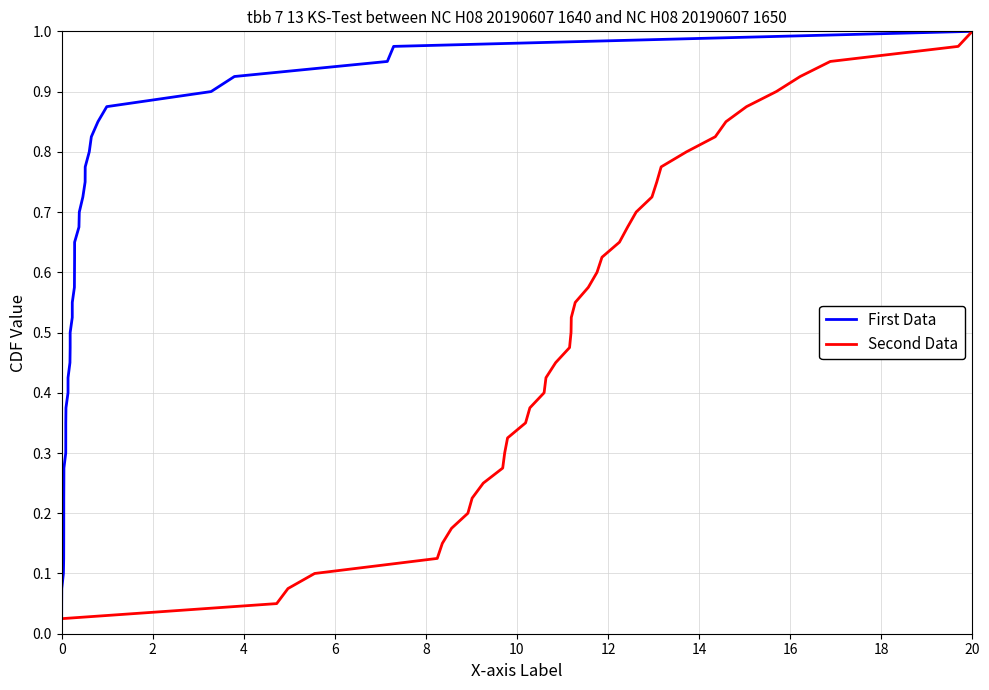

What is the highest value of the Second Data series?

1.0